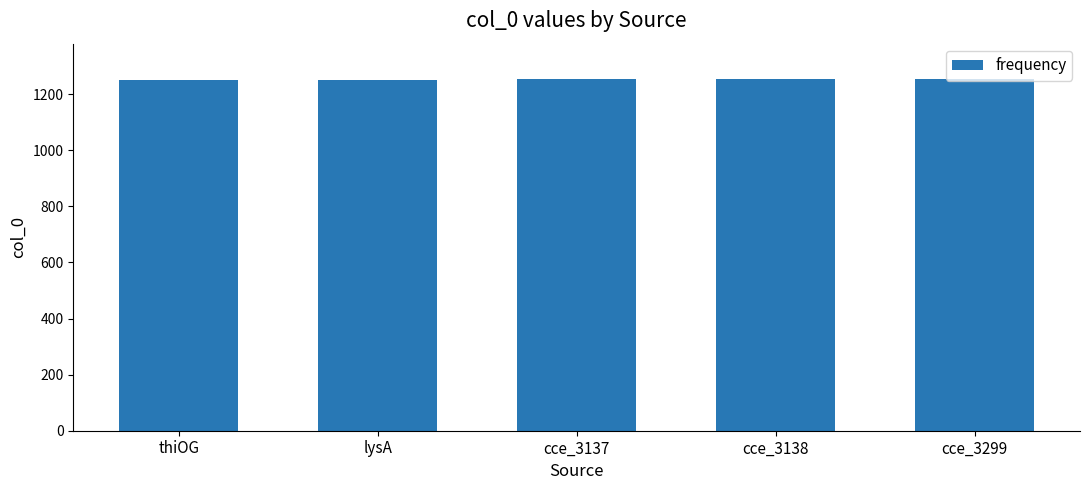

What is the difference between the maximum and second lowest values?

3